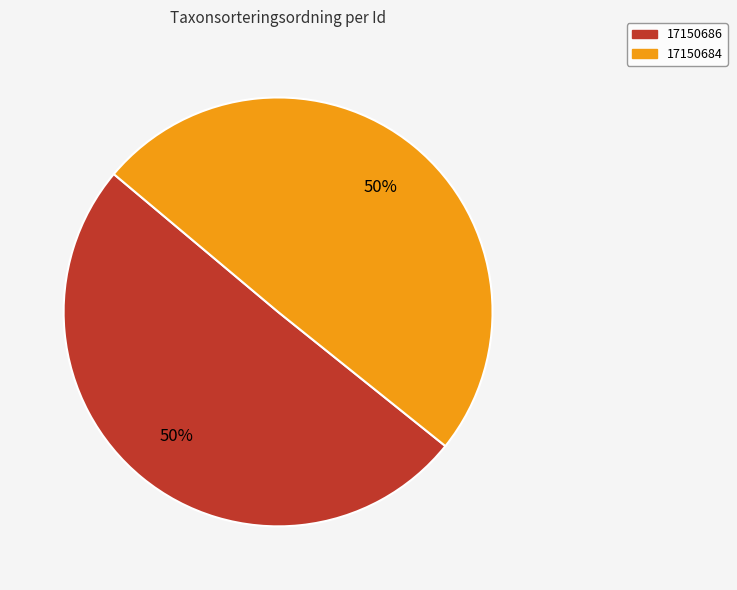

What is the ratio of the value at 17150686 to the value at 17150684?

1.0